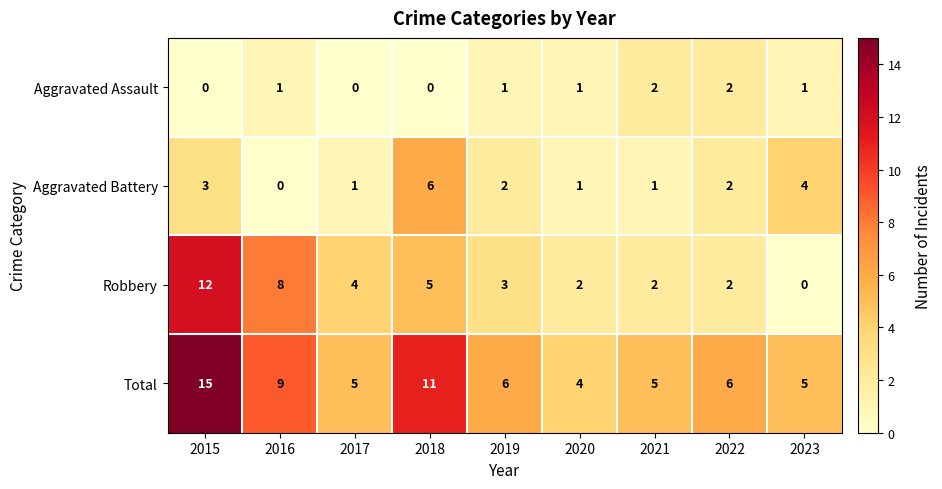

What is the difference between the Total values at 2016 and 2017?

4